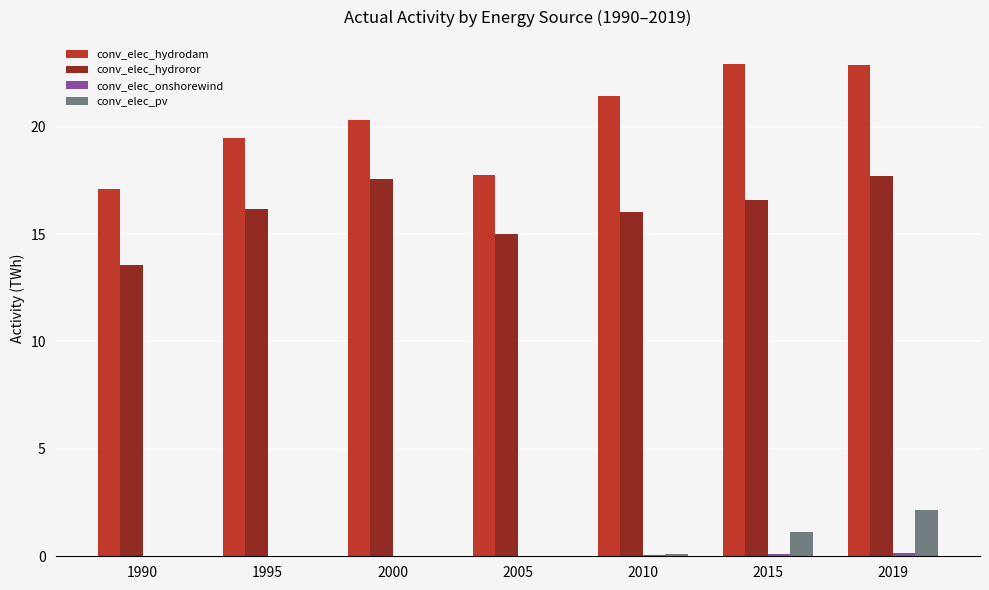

The value of conv_elec_hydroror at 2005 is 15.0. True or false?

True